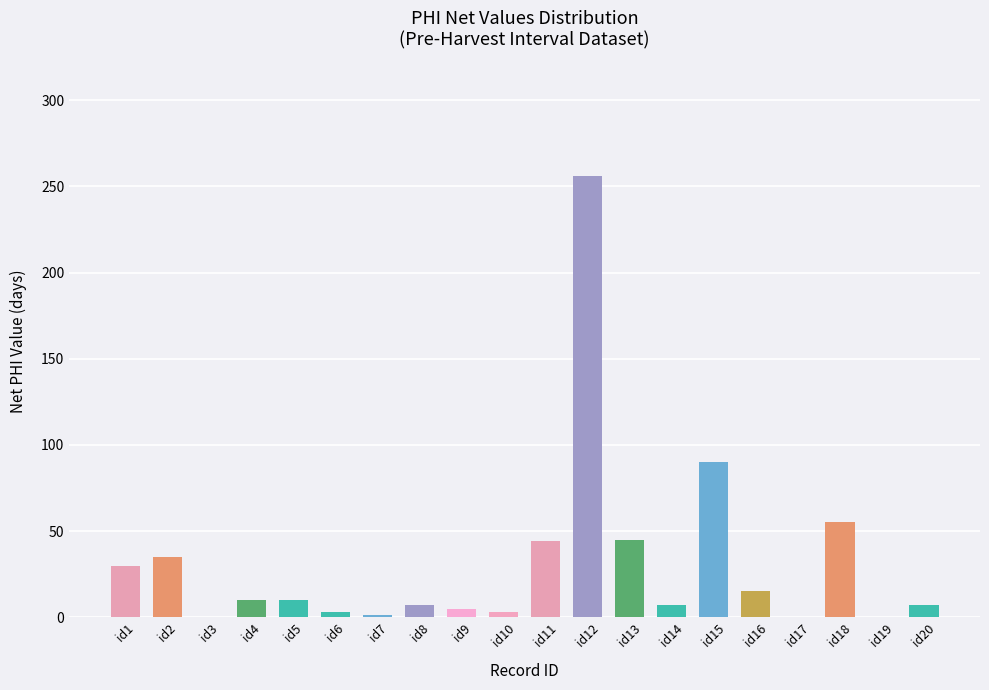

True or false: the data shows 148 at id17.

False